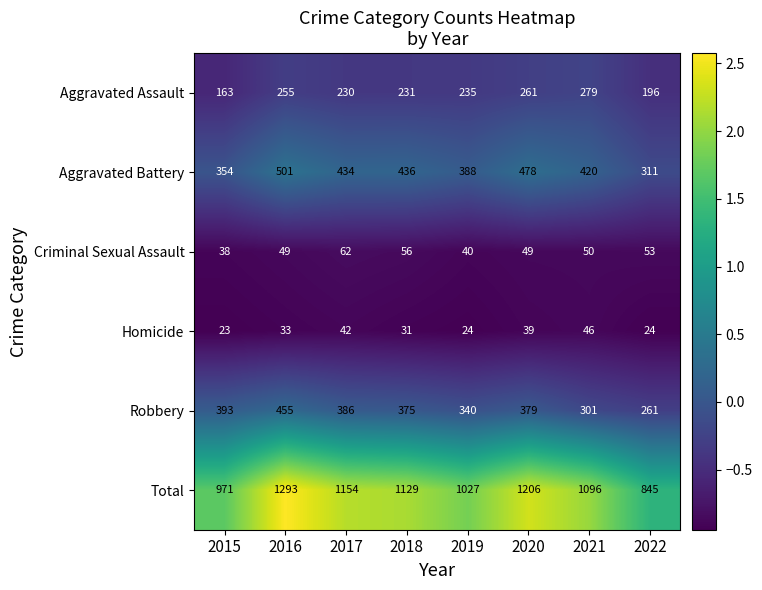

The Homicide series shows 11 at 2022. True or false?

False